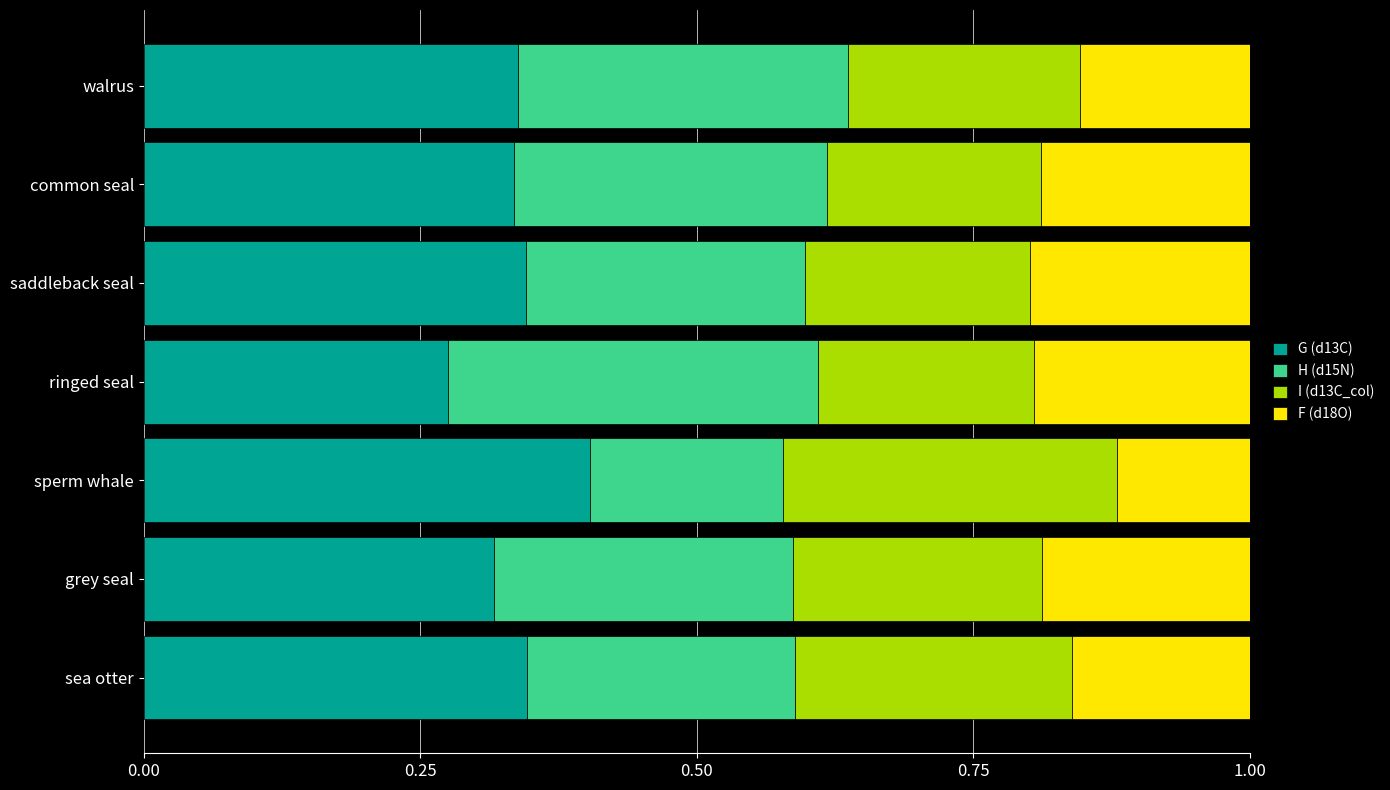

Which category has the lowest value in the G (d13C) series?

ringed seal